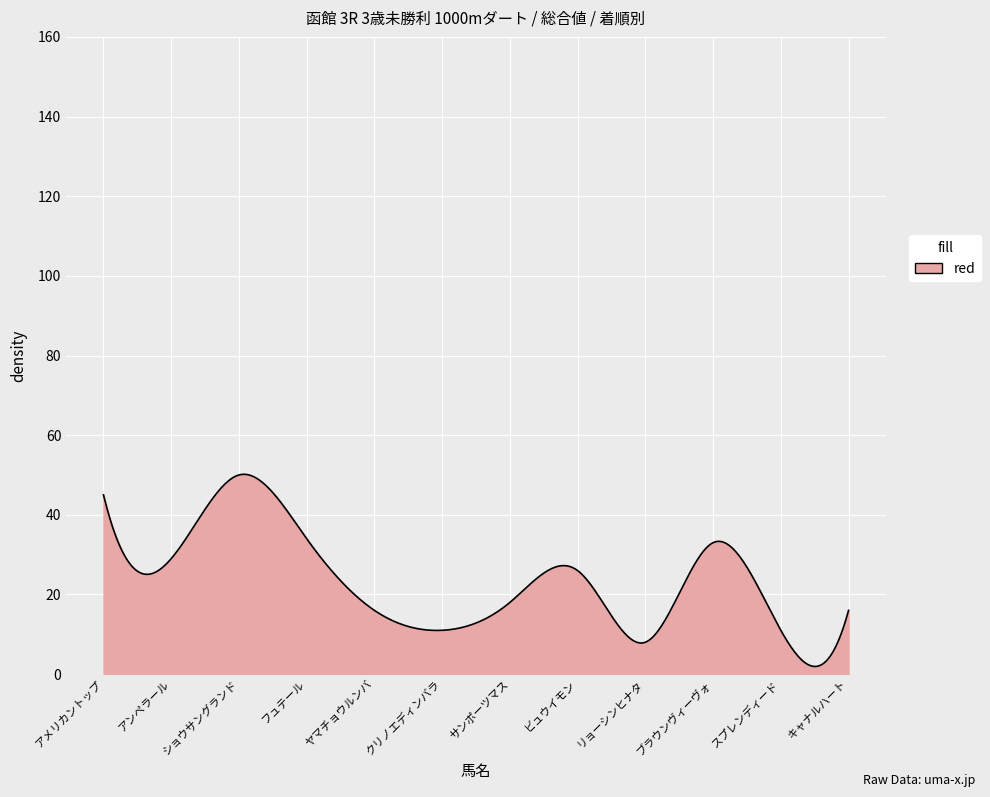

What is the average value?

23.2